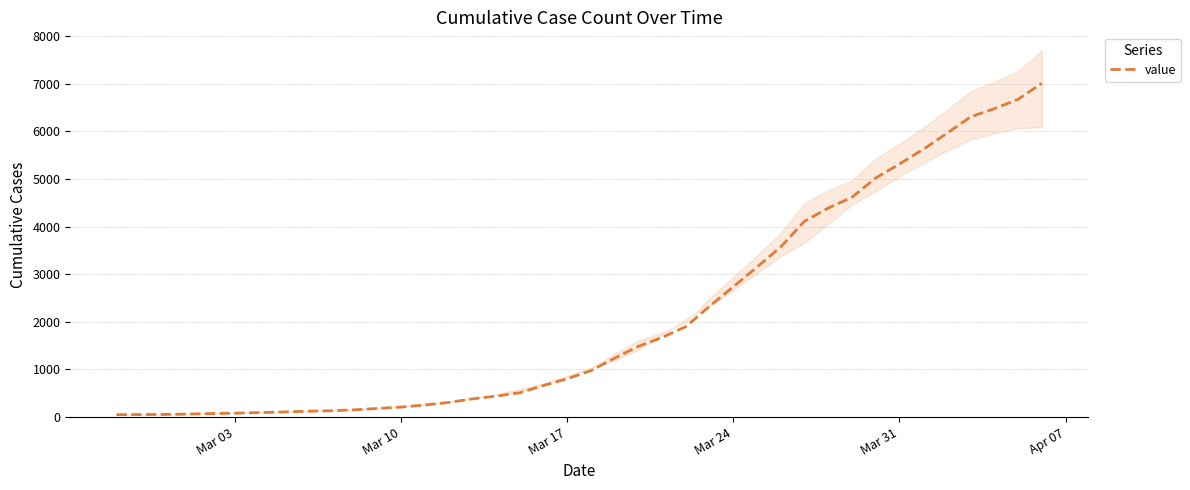

Reading left to right, what are all the values shown in this chart?

51	54	55	63	74	82	95	107	123	132	152	181	210	254	307	383	440	511	664	805	977	1239	1487	1673	1901	2330	2739	3152	3577	4115	4391	4619	5022	5315	5624	5961	6307	6477	6675	7012